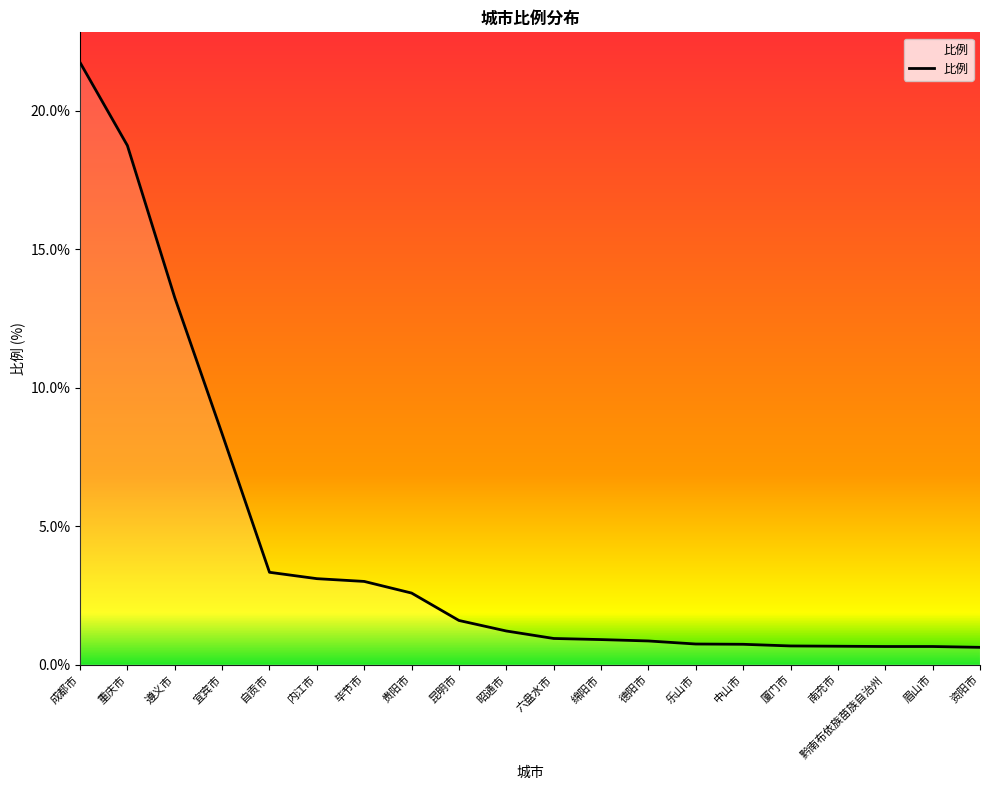

Which category has the lowest value across all series?

资阳市